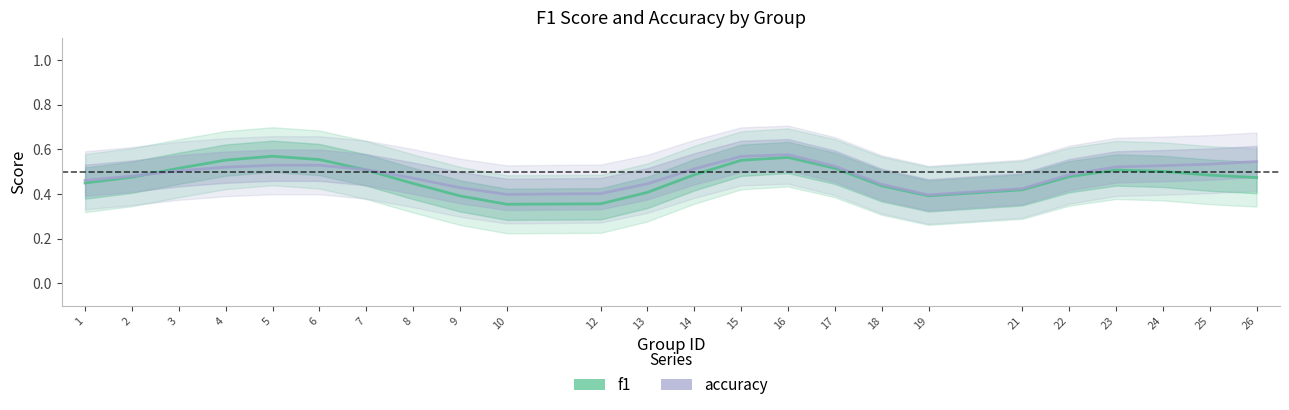

What is the value of the f1 point at the 17th from the left?

0.4